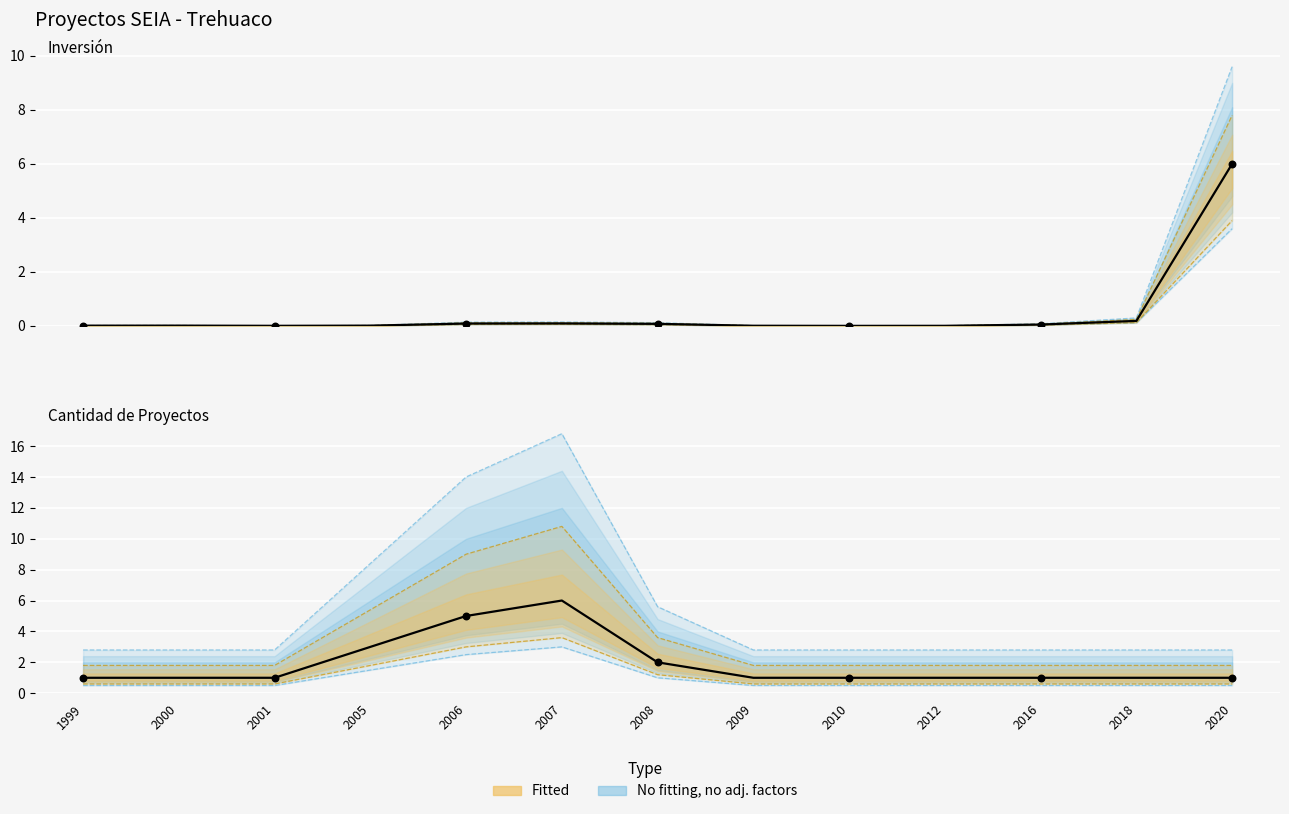

Is the value of Inversión(MMU$) at 2006 greater than the value of Count at 2009?

No